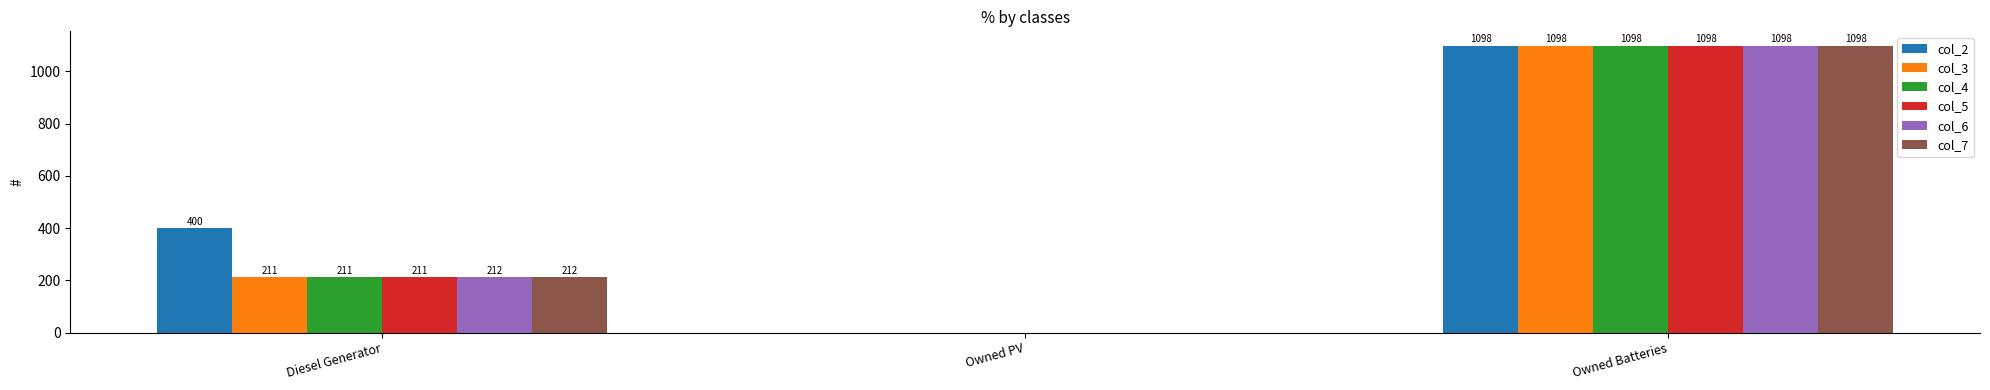

Between Diesel Generator and Owned PV, which series saw the biggest shift?

col_2